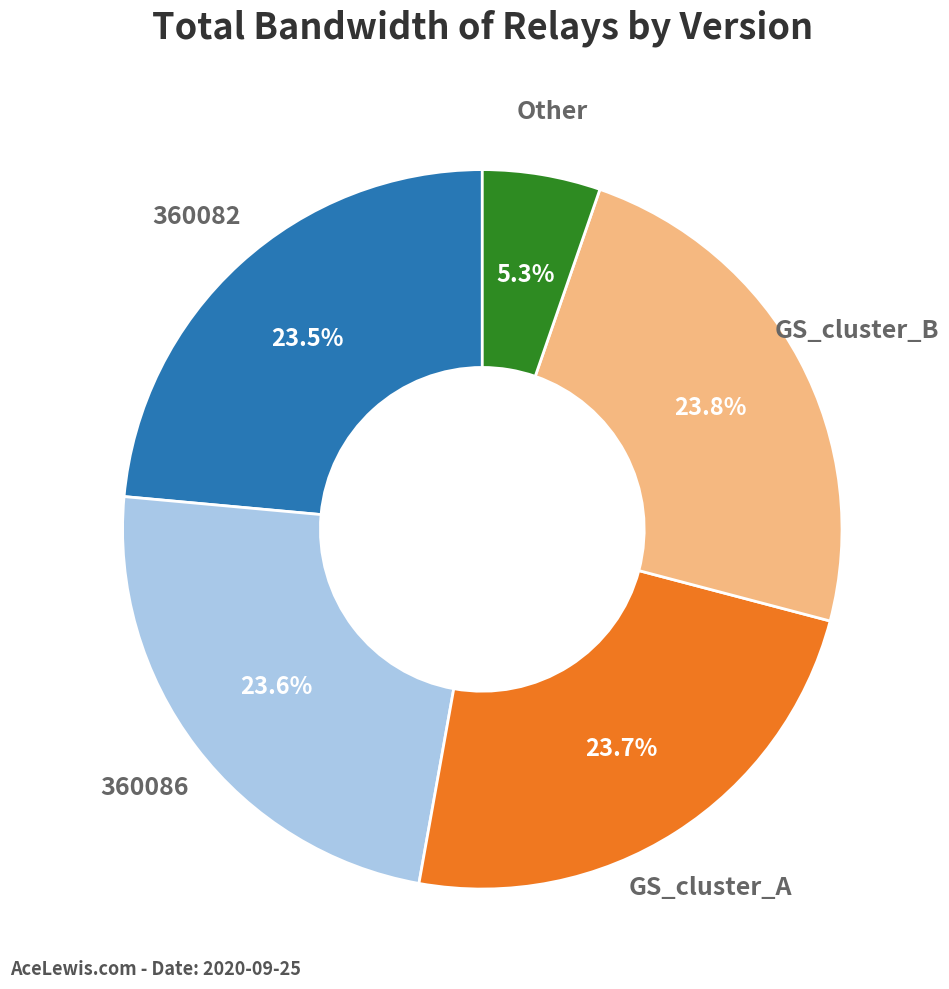

Is there any slice that represents more than half of the pie?

No